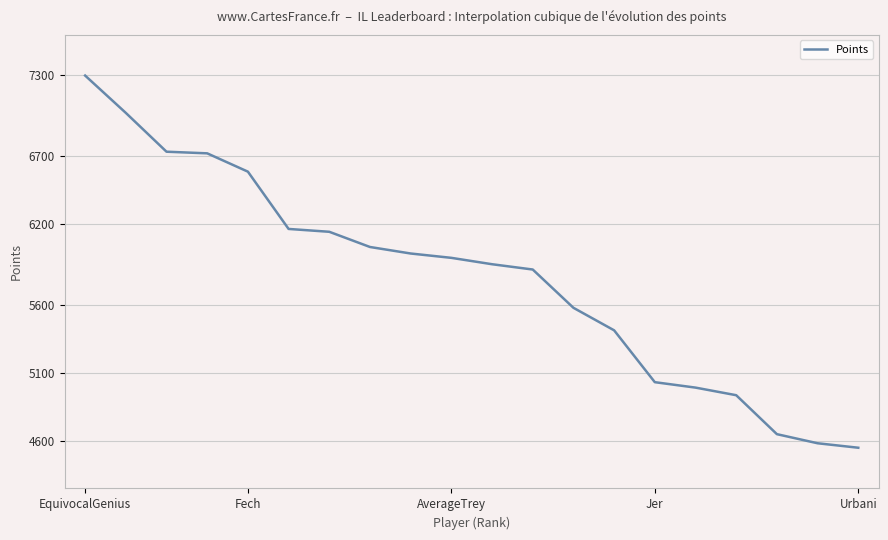

What is the difference between the maximum and minimum values?

2742